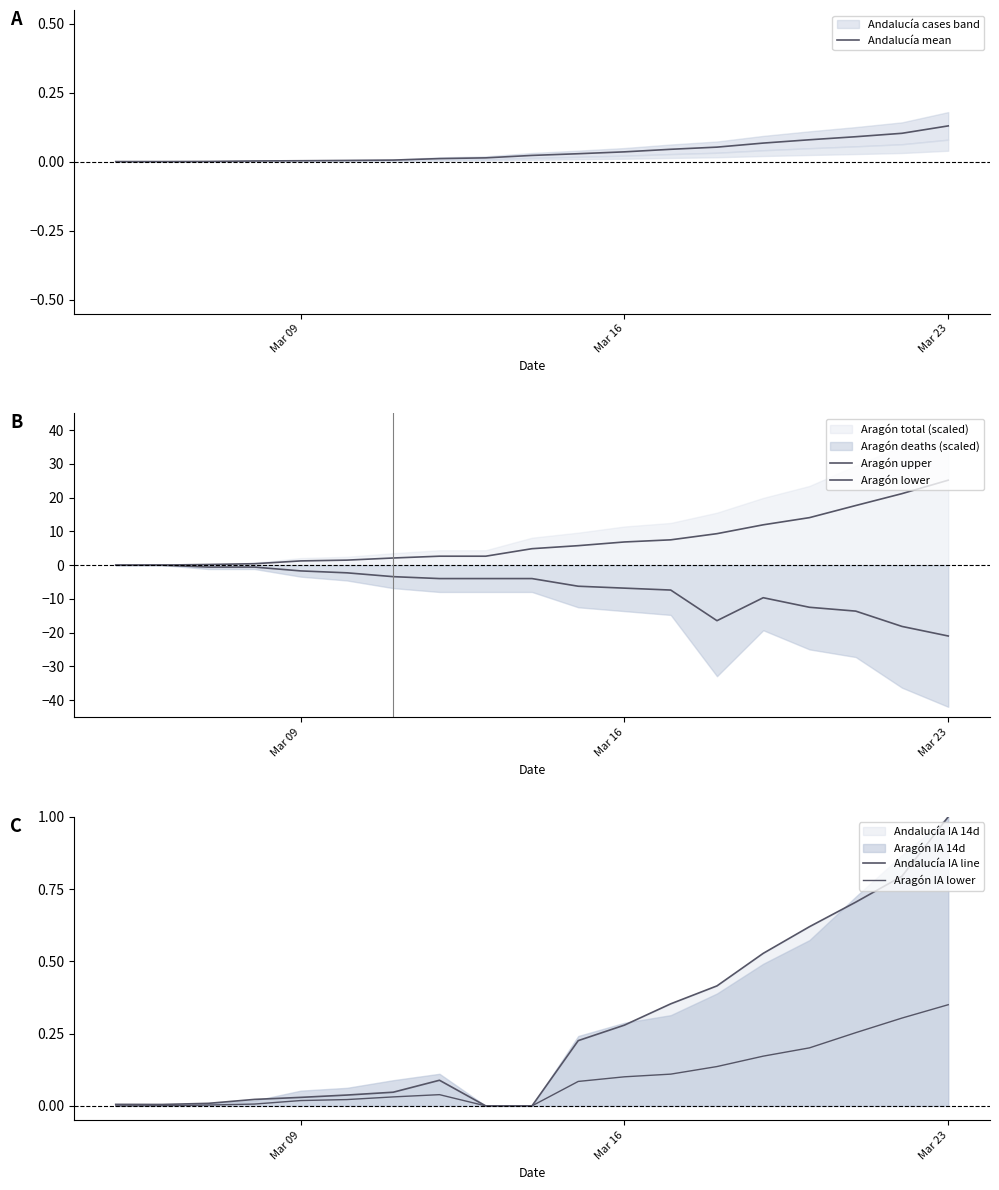

Which category has the highest value in the Andalucía mean series?

Mar 23